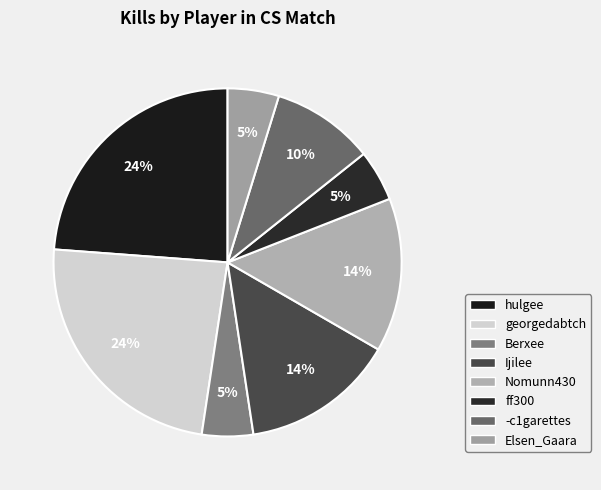

To the nearest percent, what is the combined percentage of Elsen_Gaara and hulgee?

29%